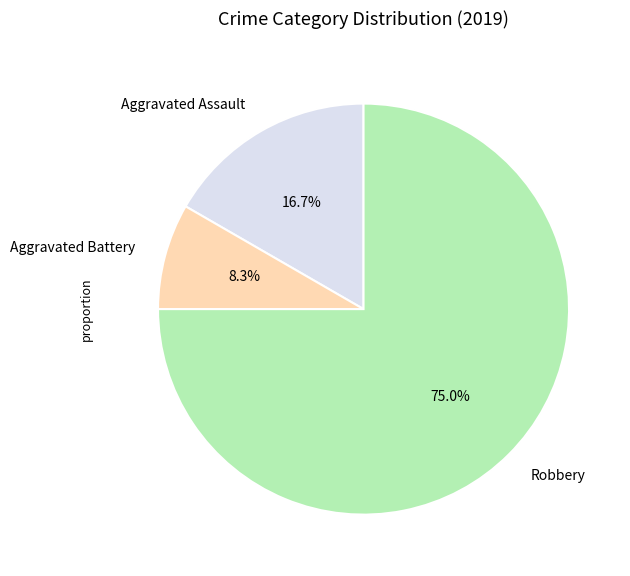

Approximately how many times larger is the value at Robbery compared to Aggravated Assault?

4.5